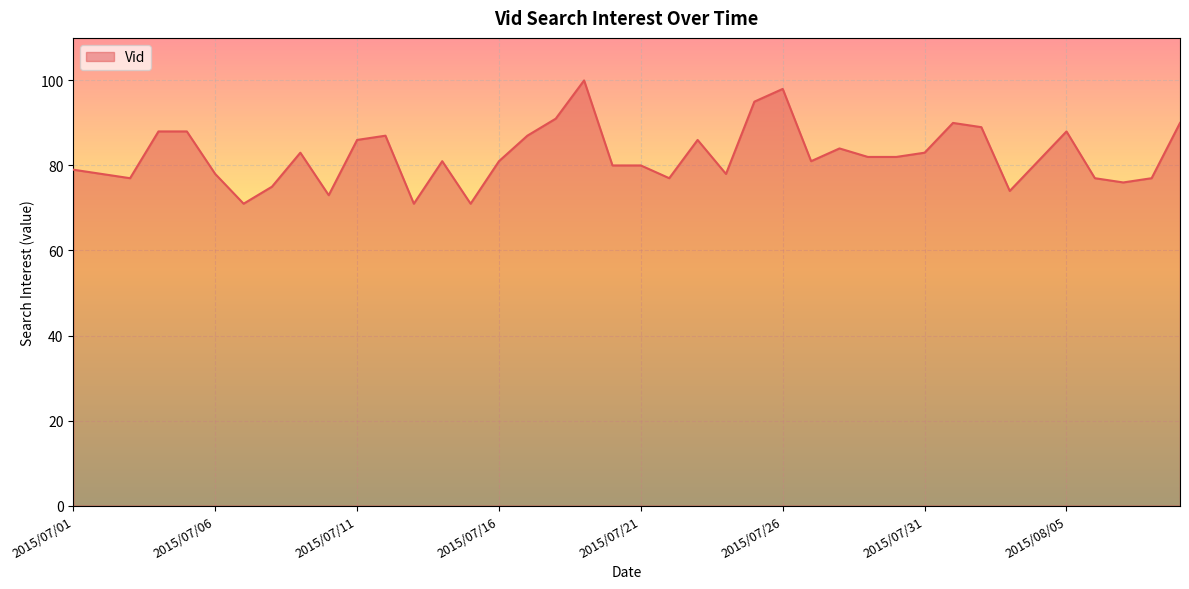

What is the smallest value displayed?

71